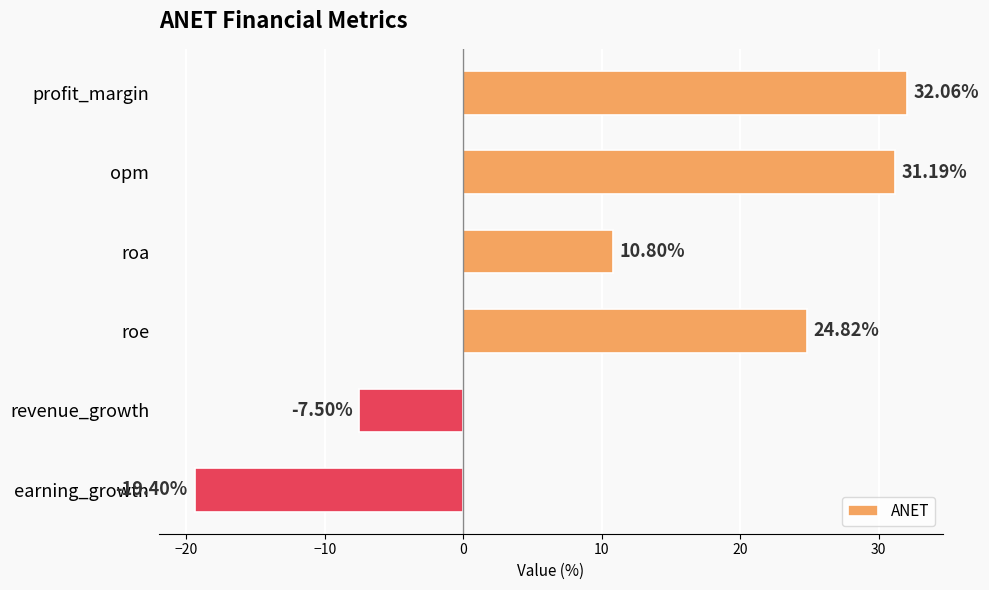

What is the difference between the maximum and minimum values?

51.5